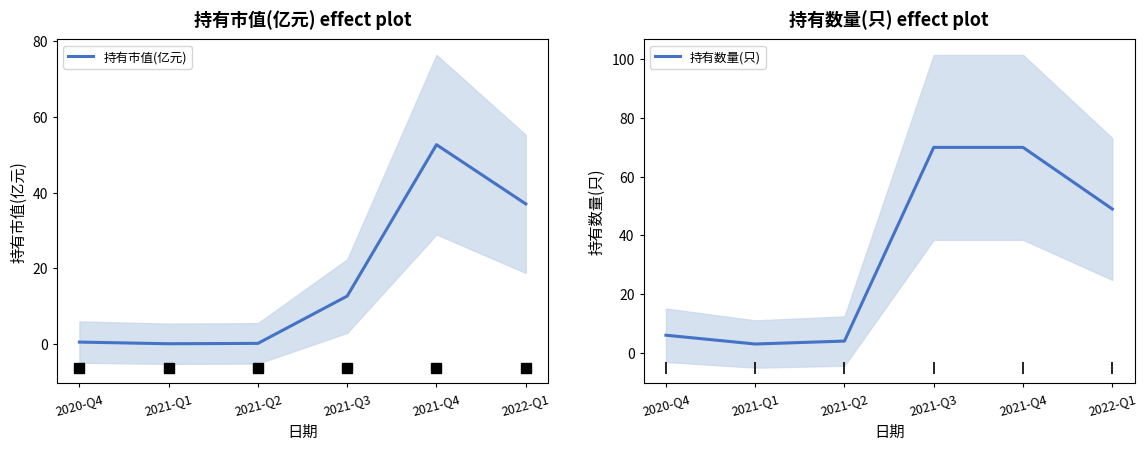

At which label does 持有数量(只) first exceed 49?

2021-Q3